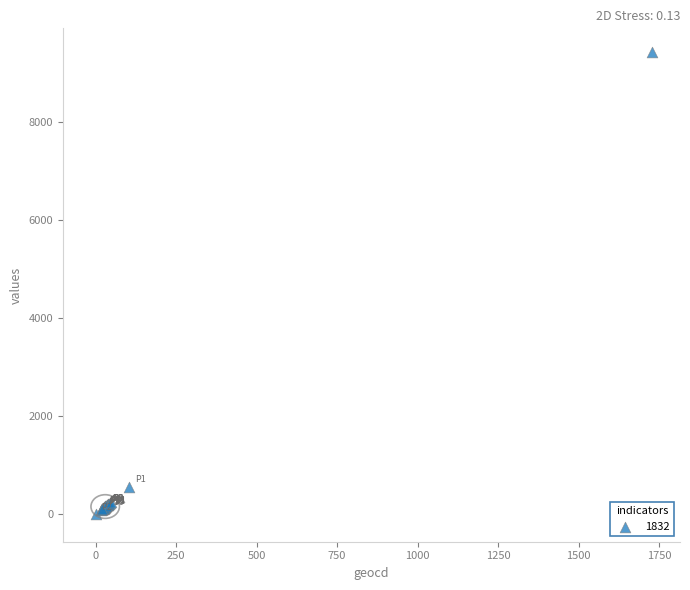

What Y value in the scatter plot is closest to 4716?

567